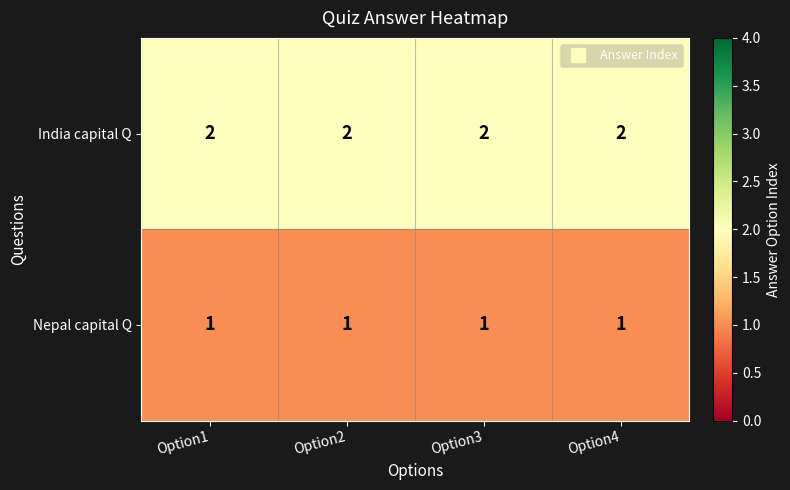

List the series in order of their peak value, highest first.

India capital Q, Nepal capital Q